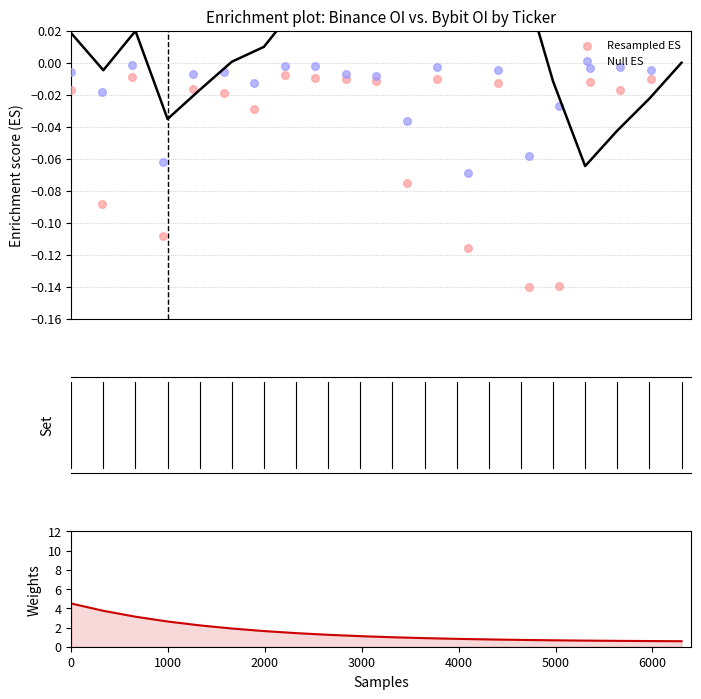

Which series has the largest Y range (max minus min)?

Weights